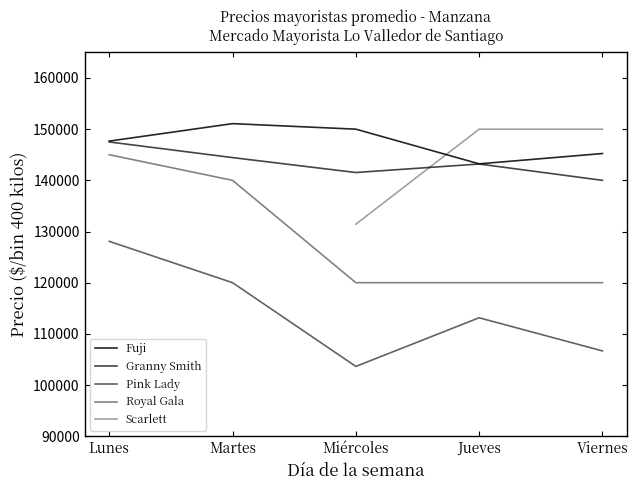

Which has a higher value, Miércoles or Viernes?

Miércoles